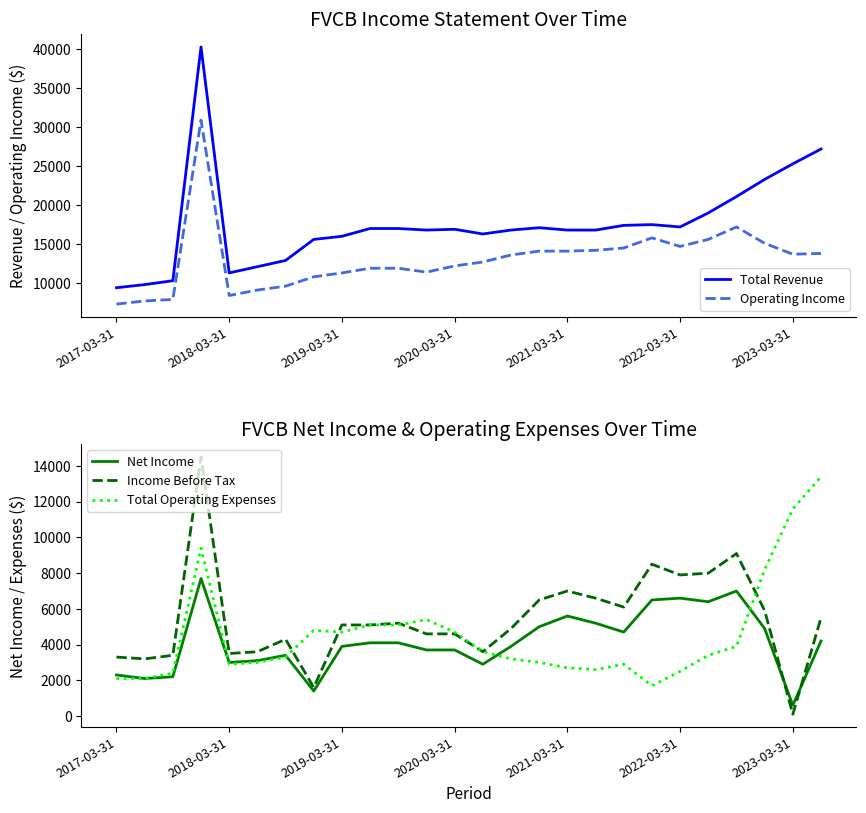

Which category has the lowest value in the Net Income series?

2023-03-31